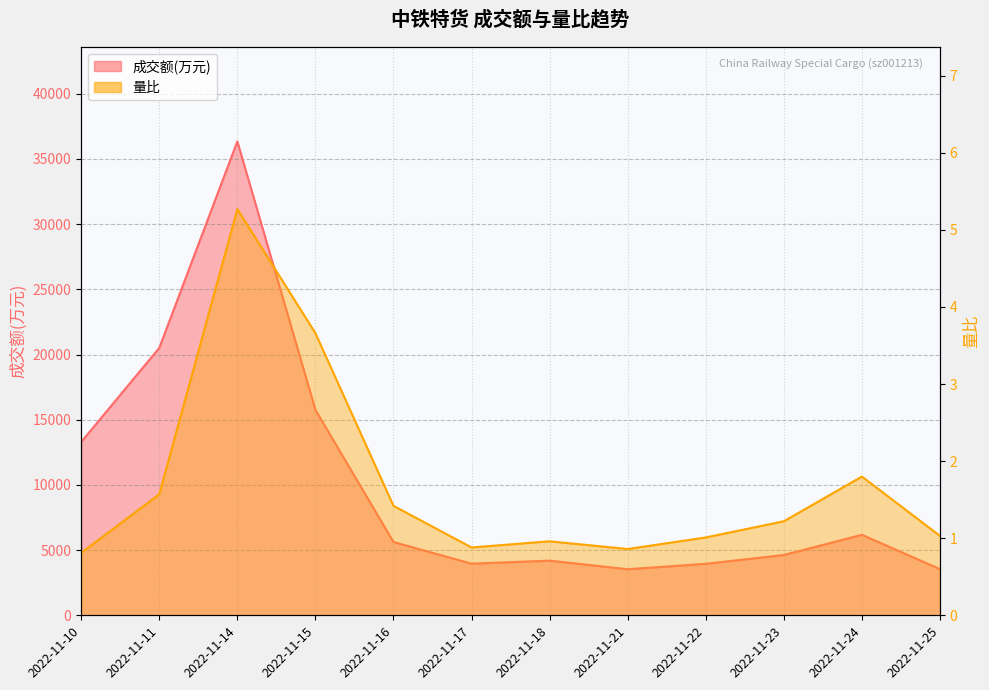

What is the sum of the 成交额(万元) values at 2022-11-10 and 2022-11-21?

16826.0